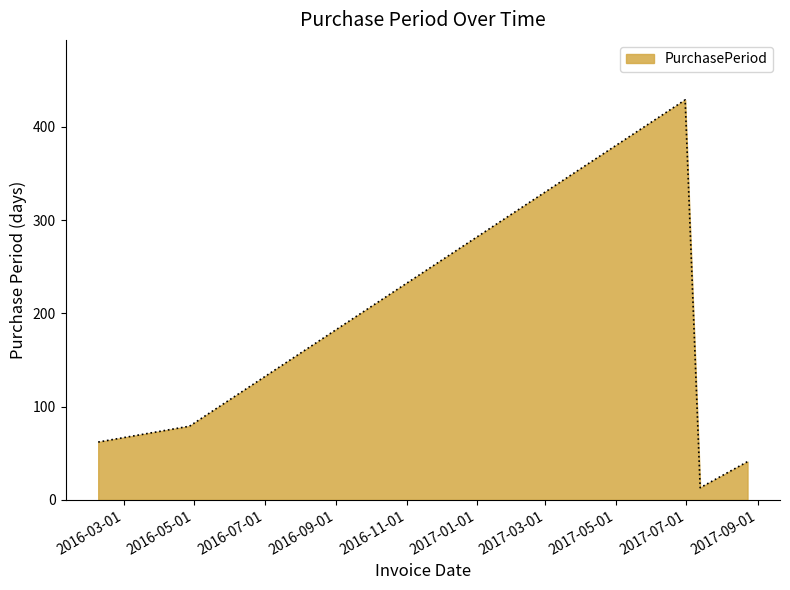

True or false: there are more than 2 points higher than both neighbors.

False